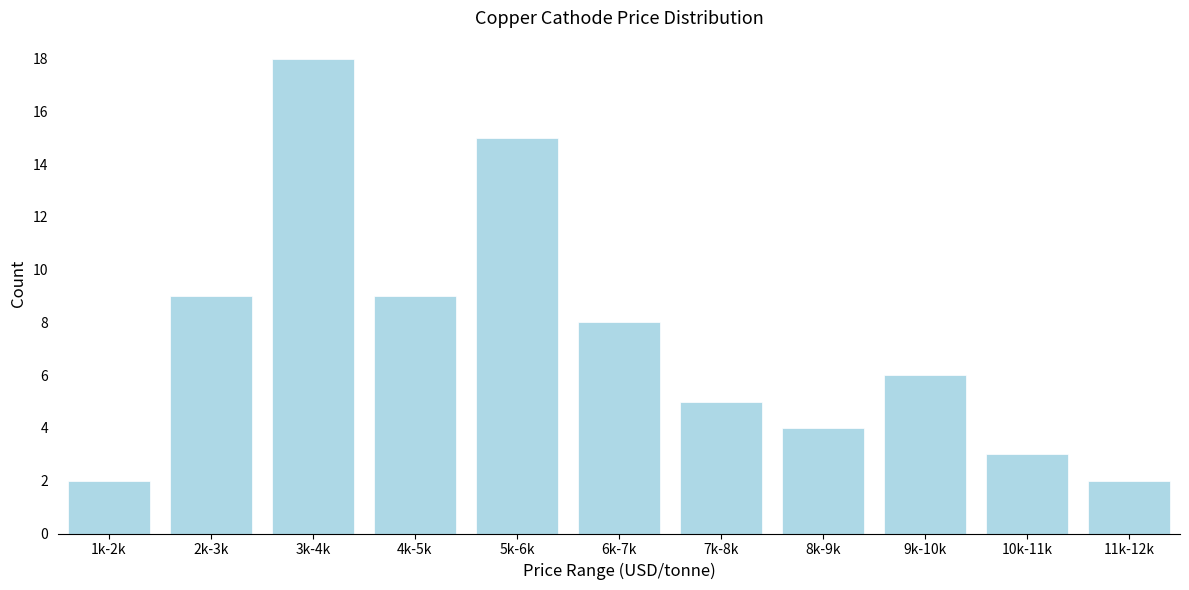

Reading right to left, list all the values displayed in this chart.

11k-12k=2	10k-11k=3	9k-10k=6	8k-9k=4	7k-8k=5	6k-7k=8	5k-6k=15	4k-5k=9	3k-4k=18	2k-3k=9	1k-2k=2